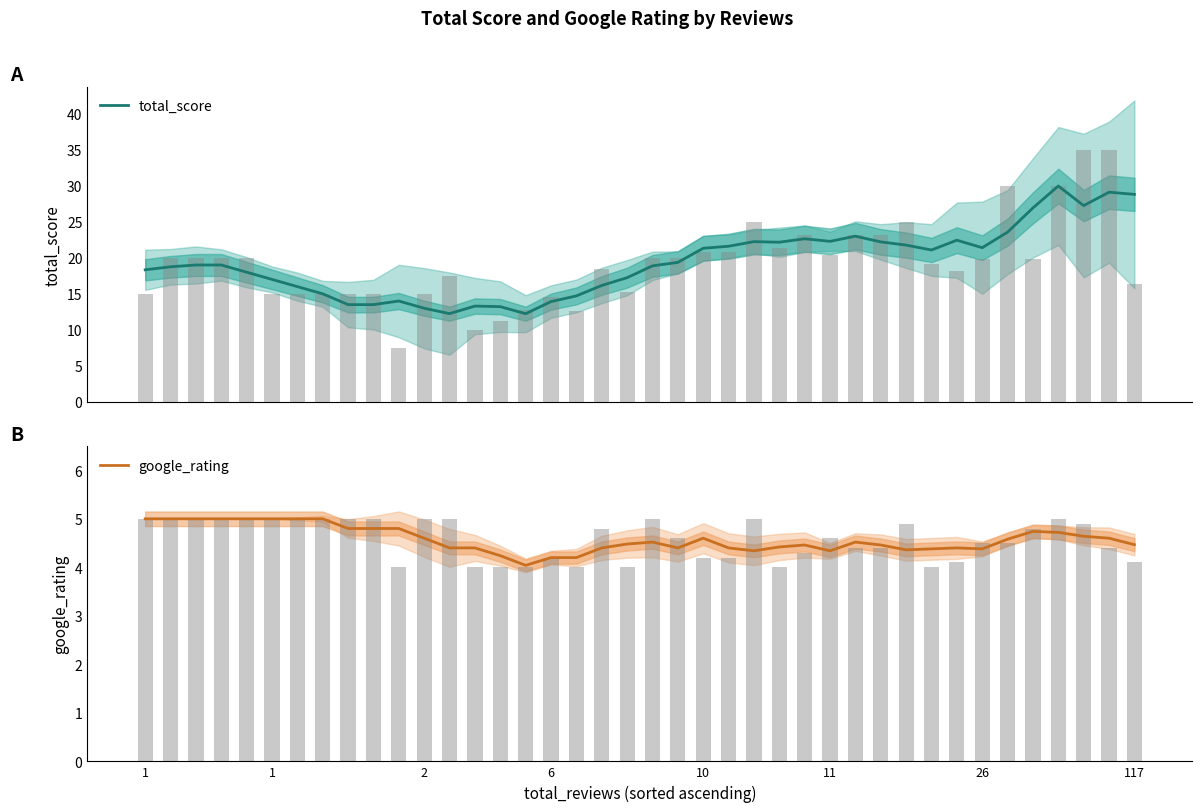

The google_rating series shows 8.1 at 9. True or false?

False